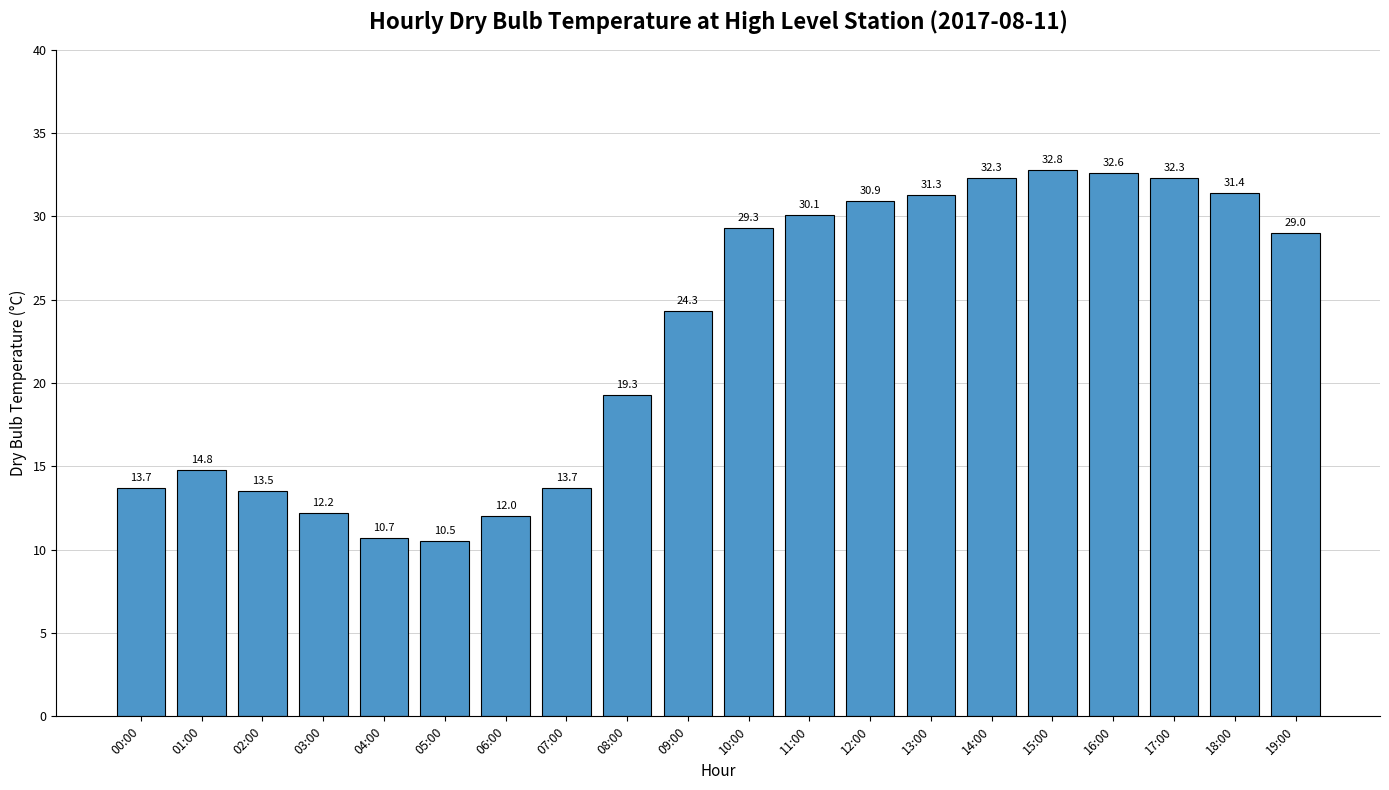

Reading left to right, what are all the values shown in this chart?

00:00=13.7	01:00=14.8	02:00=13.5	03:00=12.2	04:00=10.7	05:00=10.5	06:00=12.0	07:00=13.7	08:00=19.3	09:00=24.3	10:00=29.3	11:00=30.1	12:00=30.9	13:00=31.3	14:00=32.3	15:00=32.8	16:00=32.6	17:00=32.3	18:00=31.4	19:00=29.0